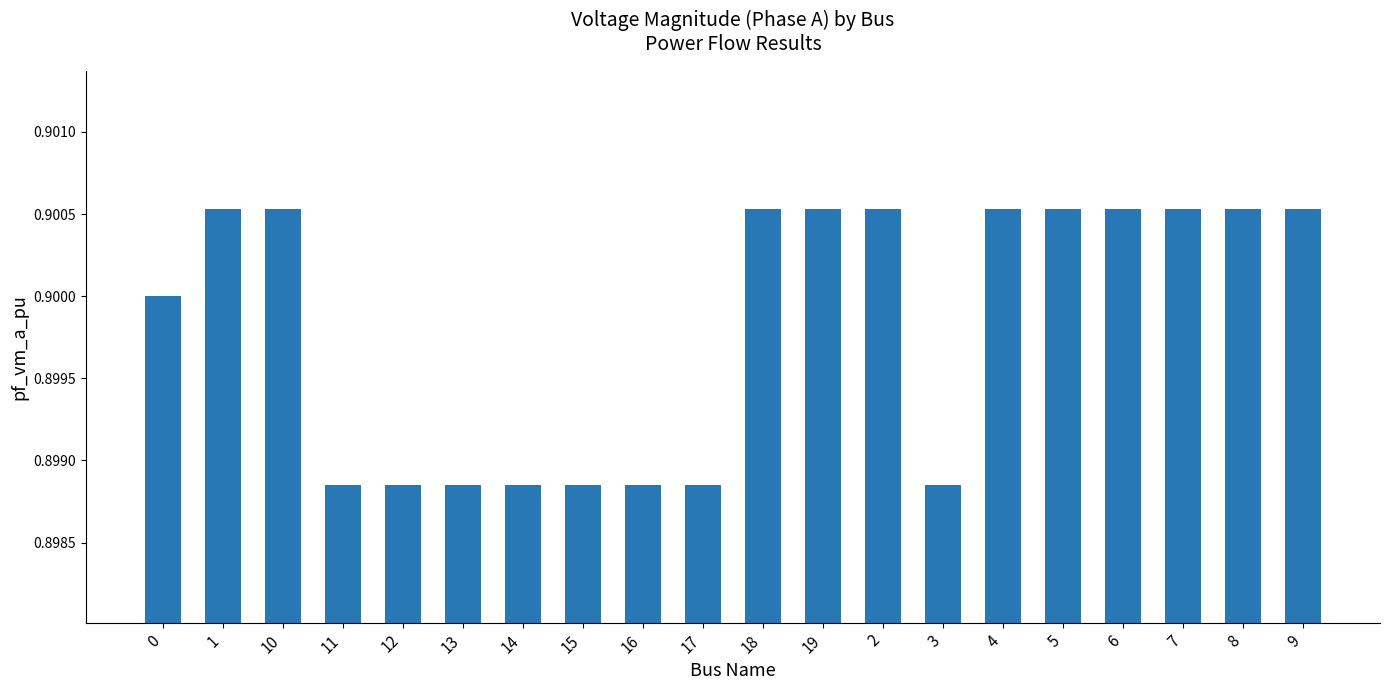

What is the label of the 11th bar from the right?

17